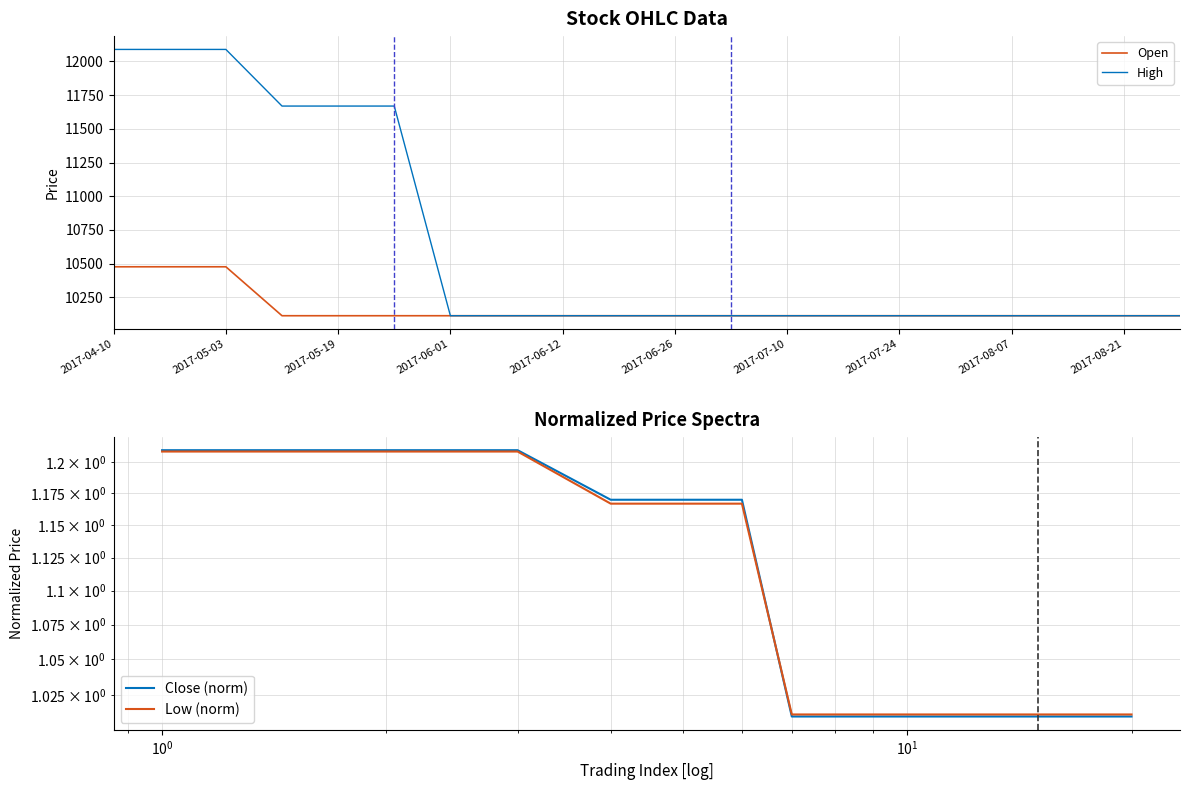

True or false: Close (norm) and Low (norm) intersect in this chart.

True